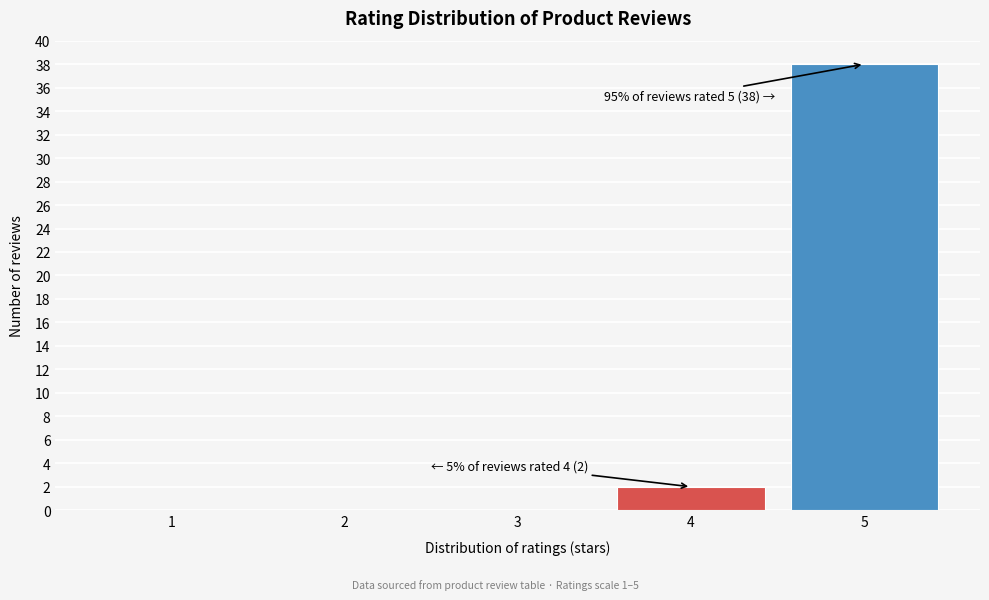

Reading left to right, list all the values displayed in this chart.

1=0	2=0	3=0	4=2	5=38